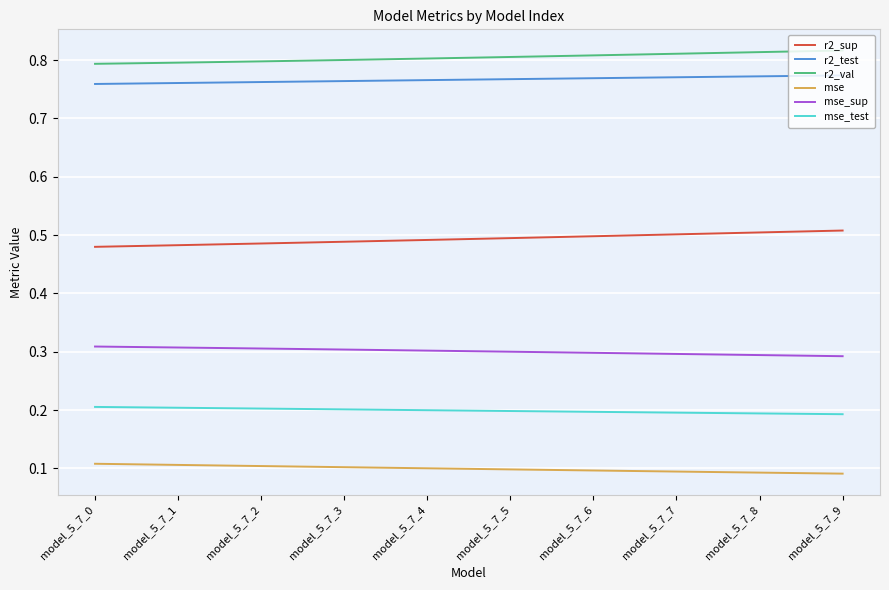

What is the spread (max minus min) of values at model_5_7_3?

0.7